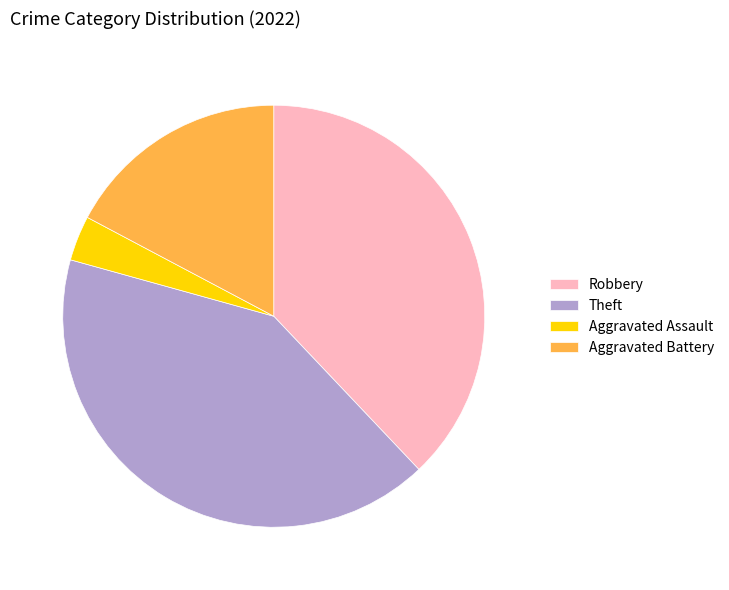

Between Robbery and Theft, which is larger?

Theft